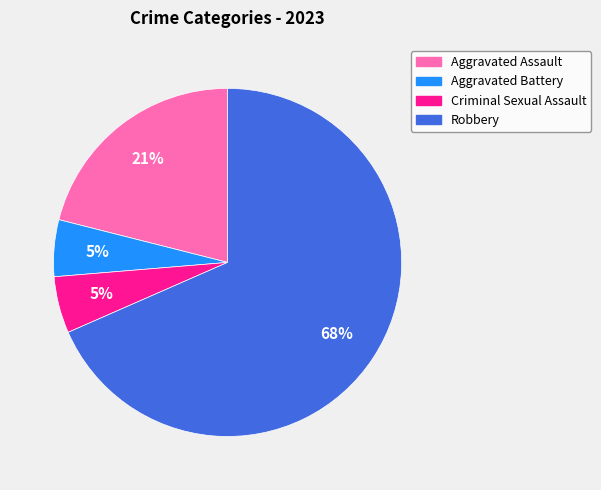

Which slice is the largest?

Robbery